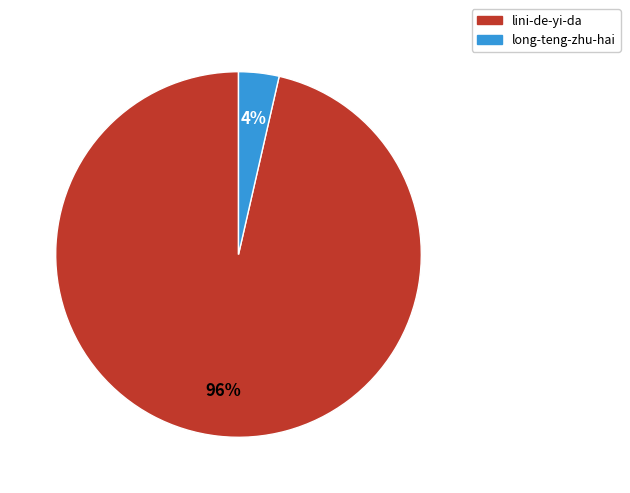

Is the sum of lini-de-yi-da and long-teng-zhu-hai greater than half?

Yes